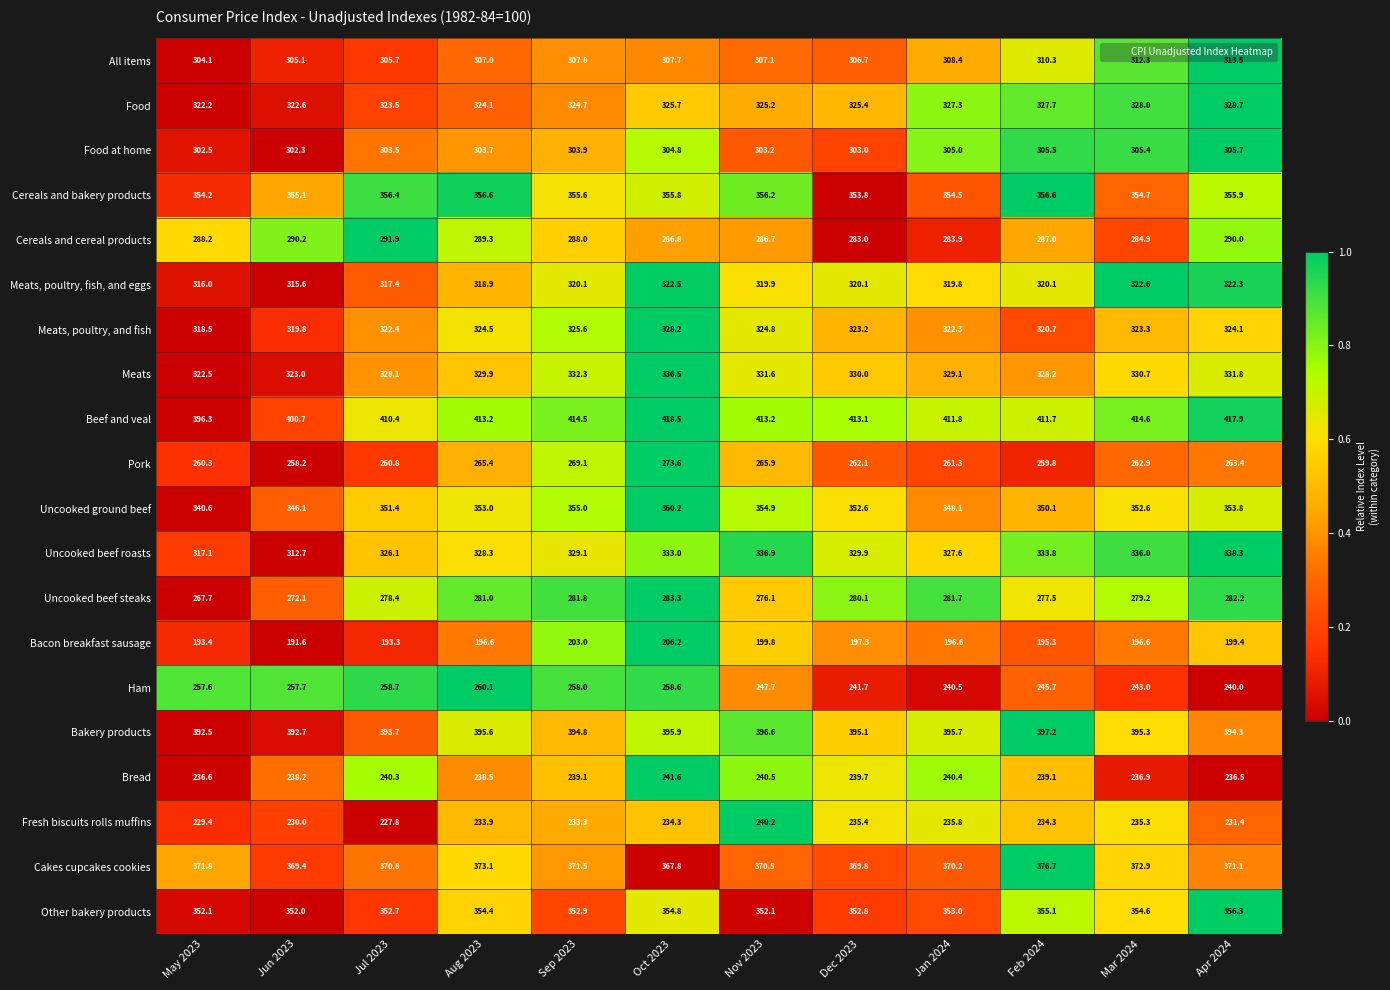

Rank the series at Nov 2023 from highest to lowest value.

Beef and veal, Bakery products, Cakes cupcakes cookies, Cereals and bakery products, Uncooked ground beef, Other bakery products, Uncooked beef roasts, Meats, Food, Meats, poultry, and fish, Meats, poultry, fish, and eggs, All items, Food at home, Cereals and cereal products, Uncooked beef steaks, Pork, Ham, Bread, Fresh biscuits rolls muffins, Bacon breakfast sausage